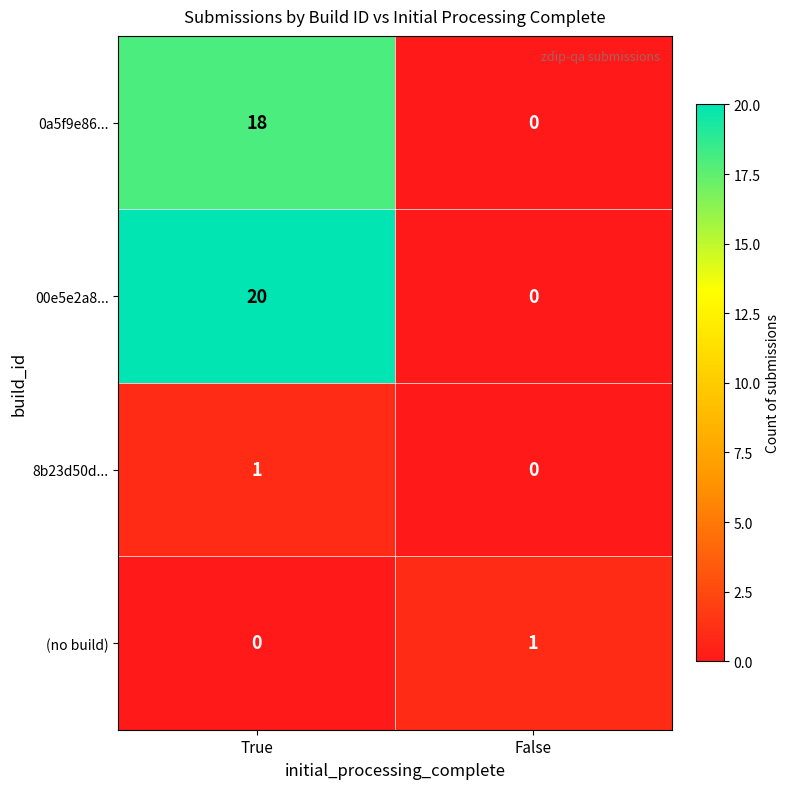

Where is 8b23d50d... nearest to the value 0?

False